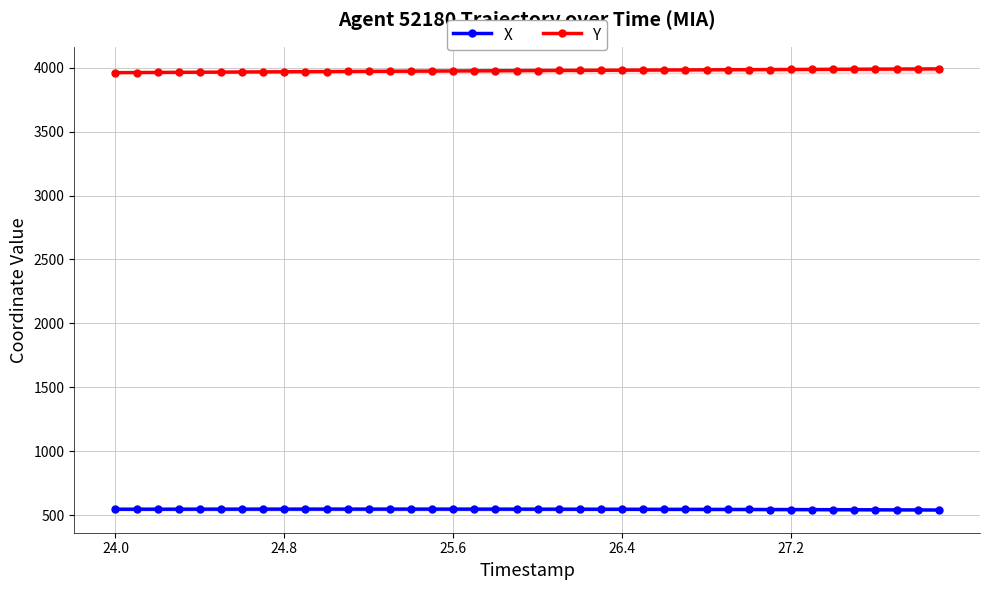

What is the maximum value for X?

547.6